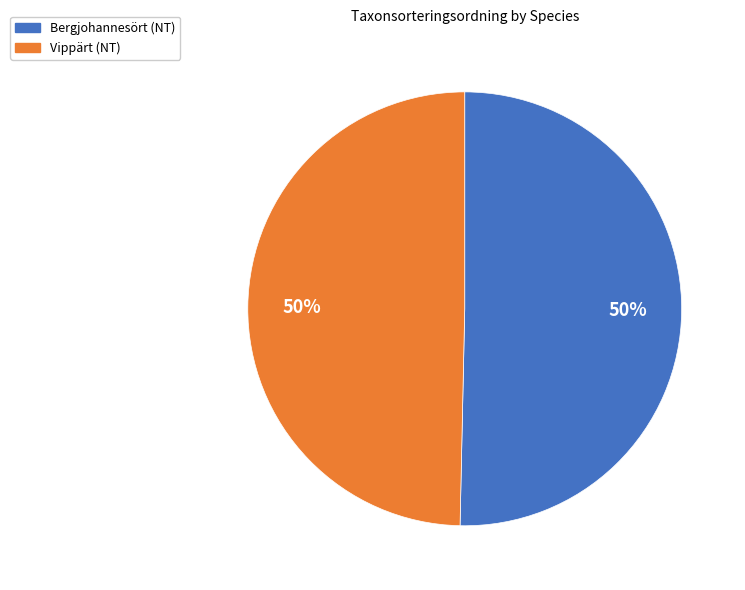

Do Vippärt (NT) and Bergjohannesört (NT) together represent more than half of the pie?

Yes